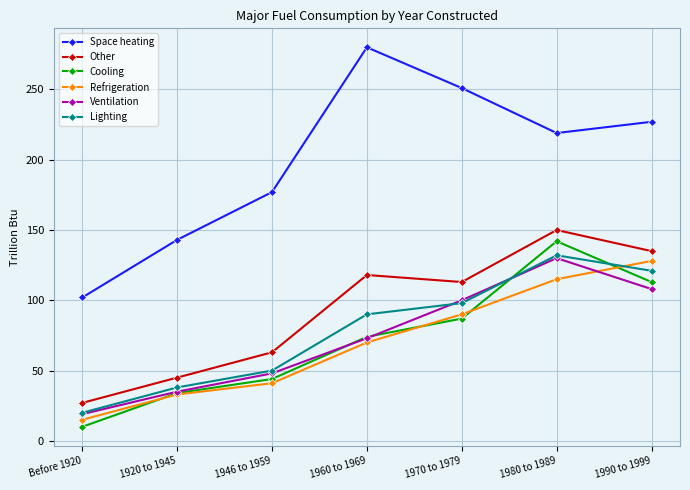

What is the difference between the highest and lowest values at 1946 to 1959?

136